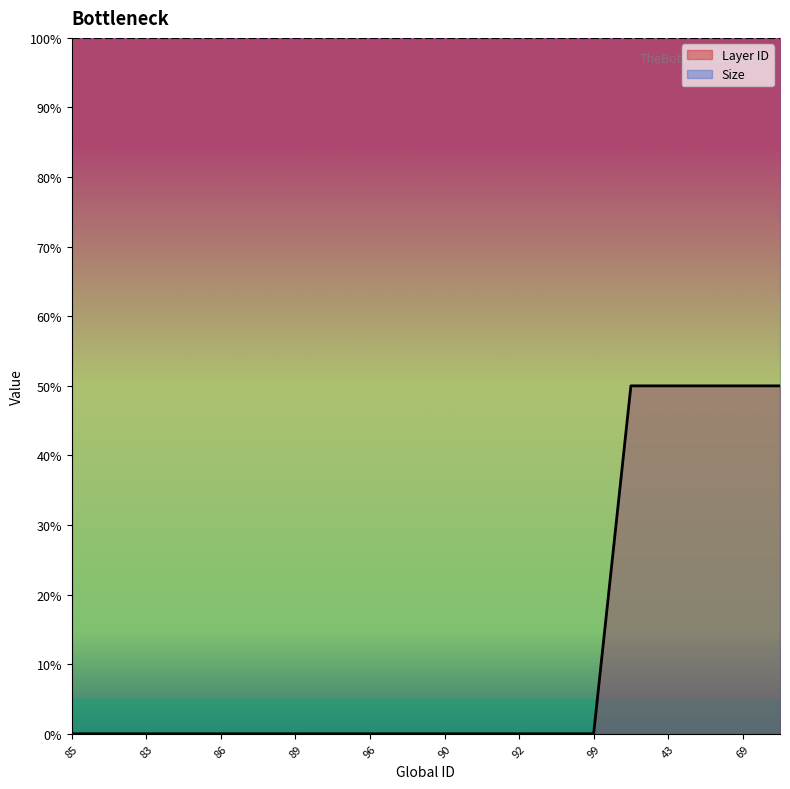

Is it true that the value at 89 is 0?

True